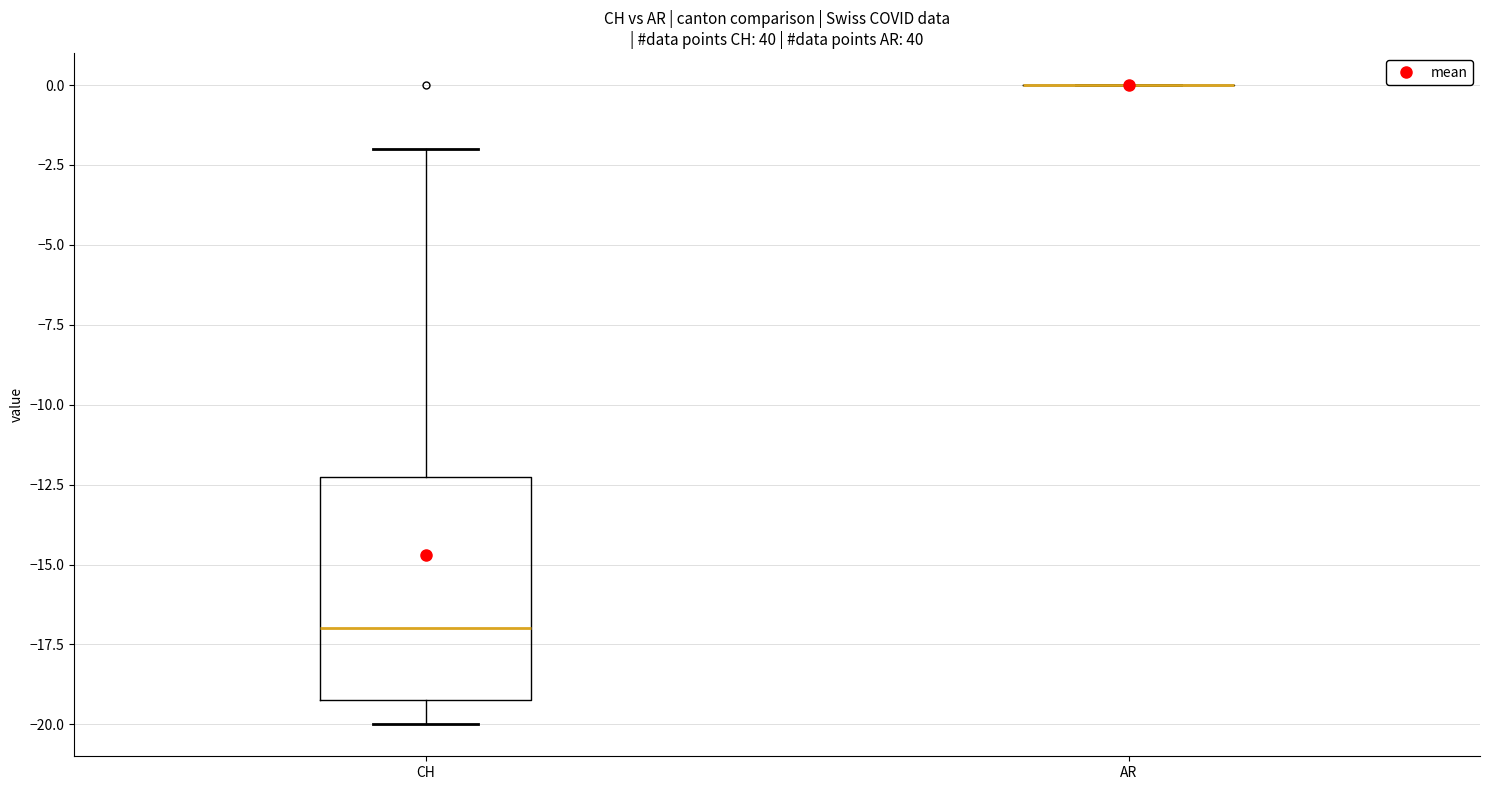

Comparing the boxes themselves (not the whiskers), which one is the tallest?

CH